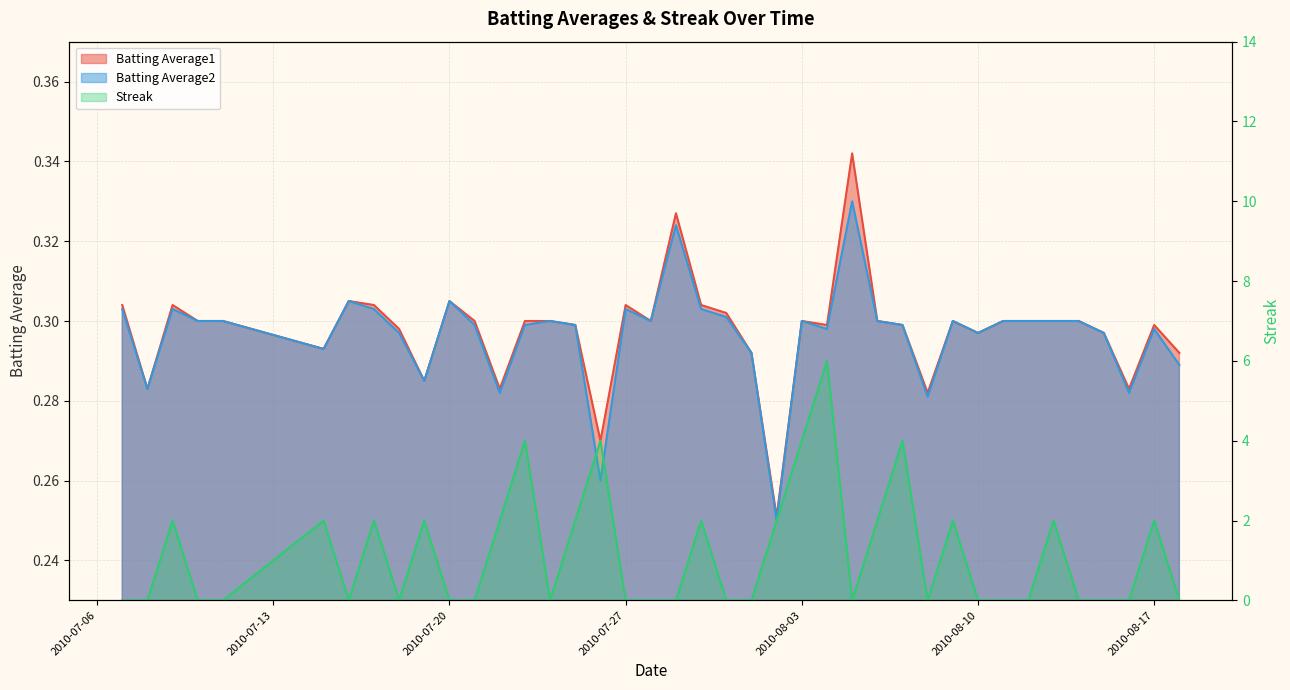

Count the number of data series in this chart.

3